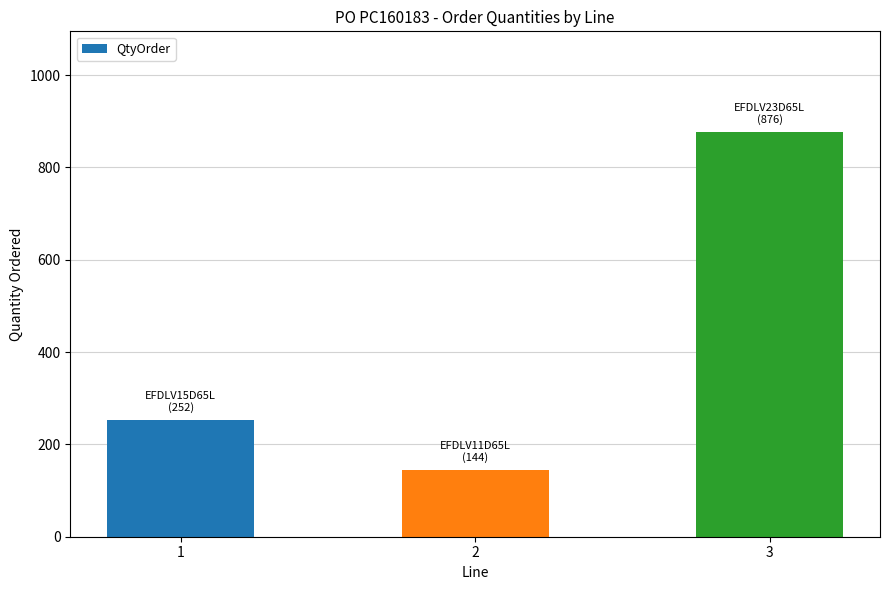

Count the number of data series in this chart.

1